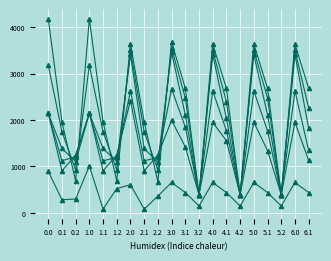

How many lines are shown in the chart?

6